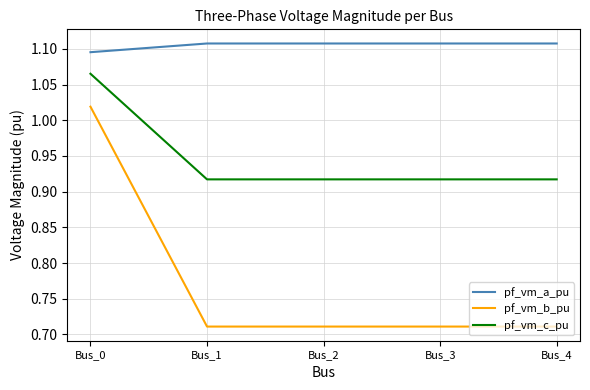

Which series has the largest range (max minus min)?

pf_vm_b_pu